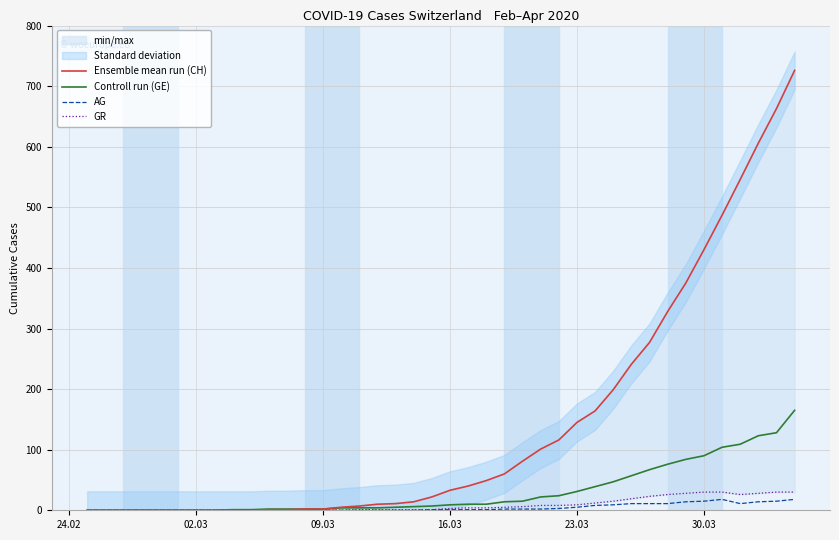

What is the maximum value for AG?

18